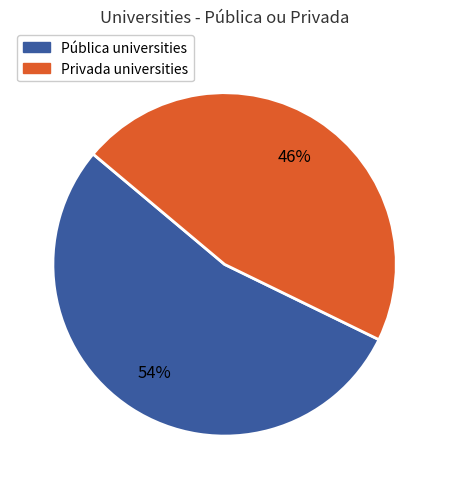

Rank the categories by value from highest to lowest.

Pública, Privada